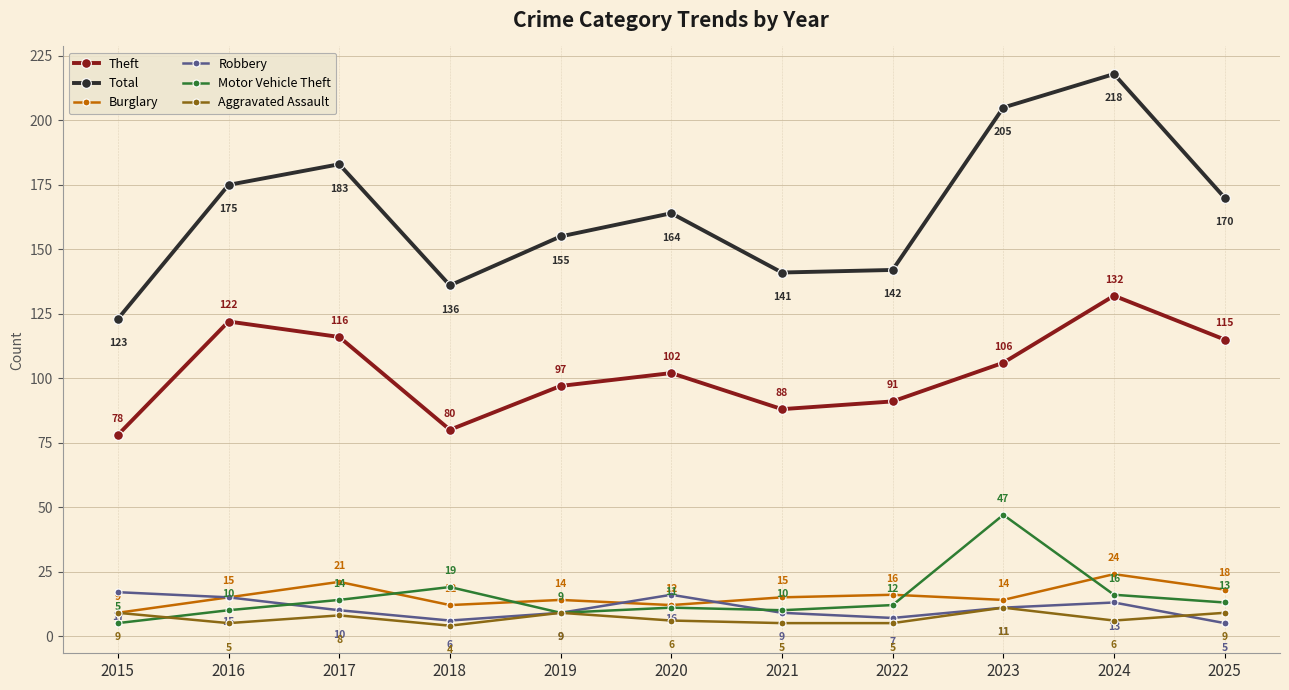

True or false: Total has more than 1 interior local peaks.

True